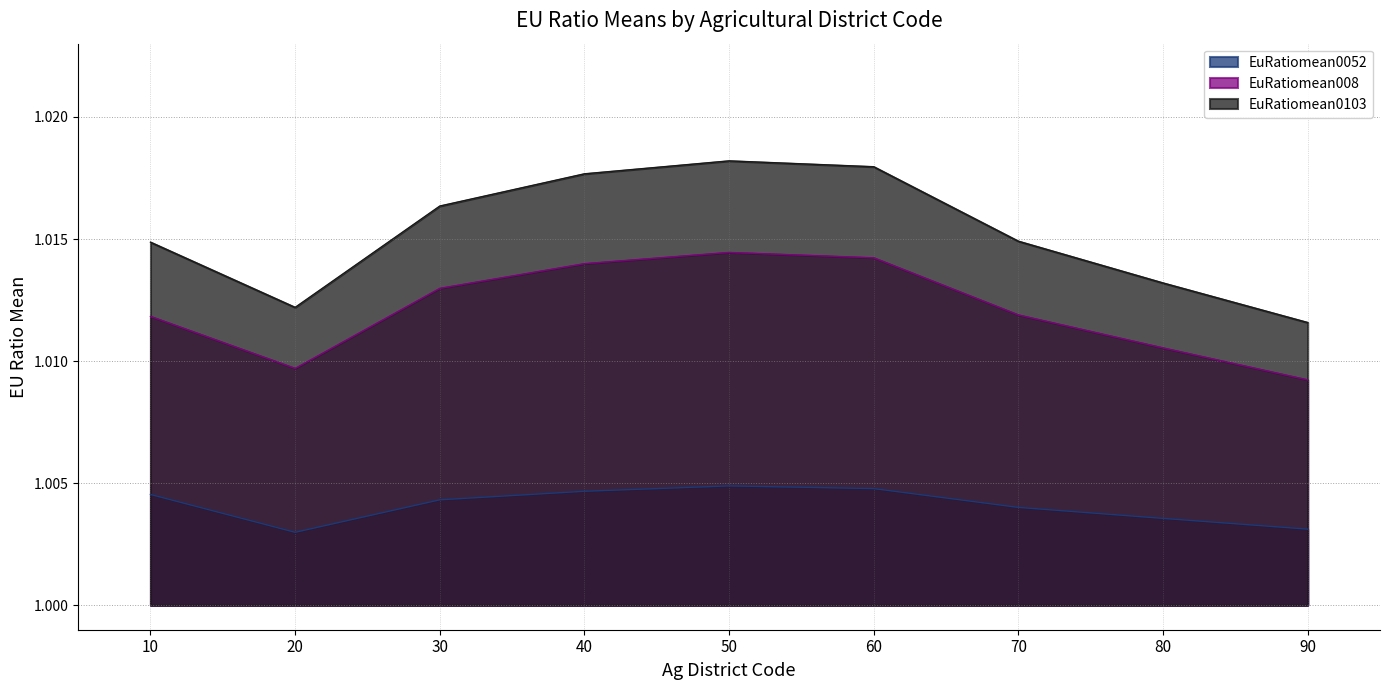

How many lines are shown in the chart?

3